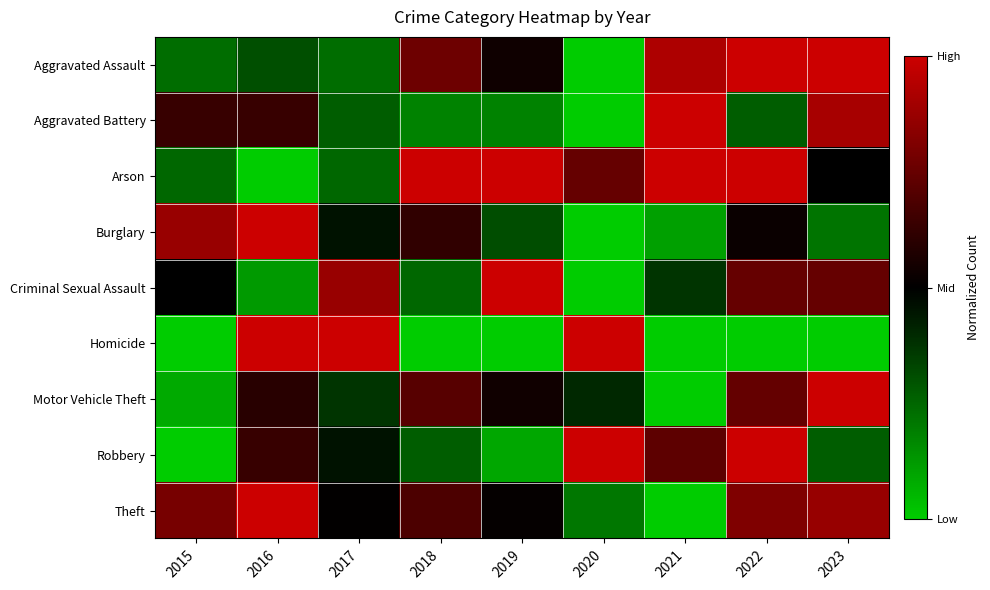

Rank the series by their maximum value, from lowest to highest.

Homicide, Arson, Criminal Sexual Assault, Aggravated Battery, Robbery, Aggravated Assault, Motor Vehicle Theft, Burglary, Theft